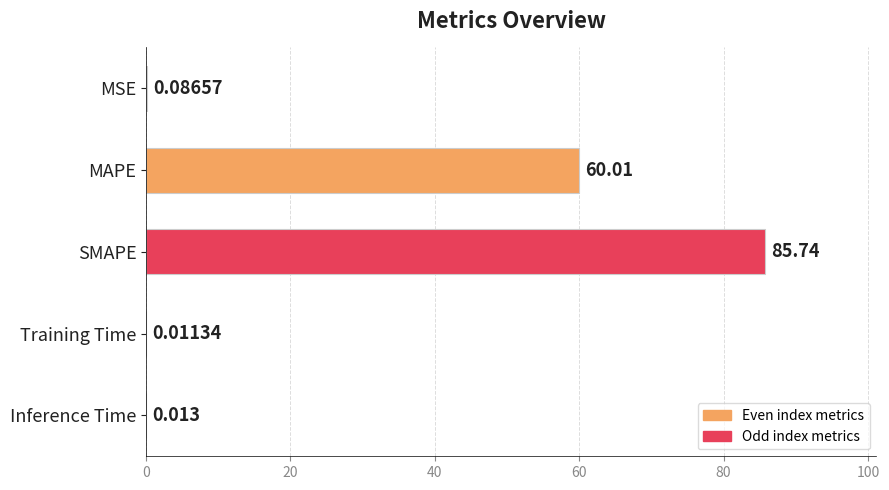

Where is the data nearest to the value 42?

MAPE